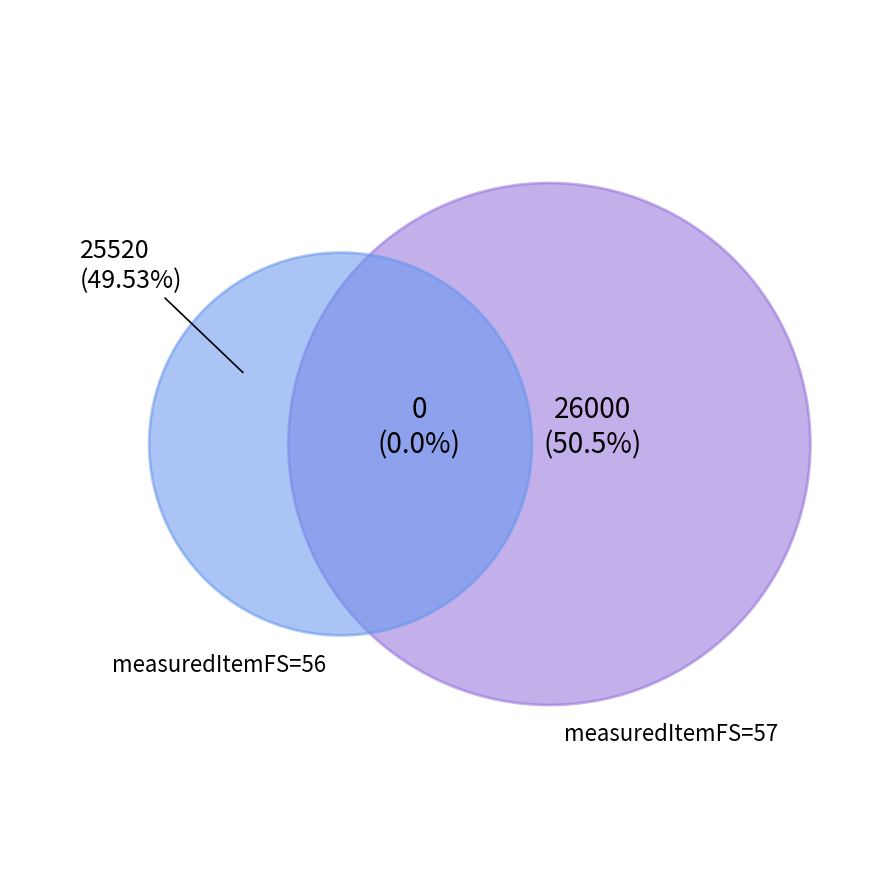

What percentage is NOT represented by 66?

100.0%